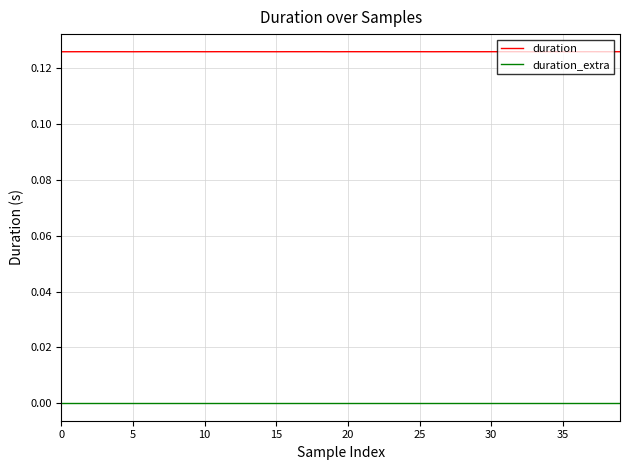

Does the chart display data point markers on the line(s)?

No